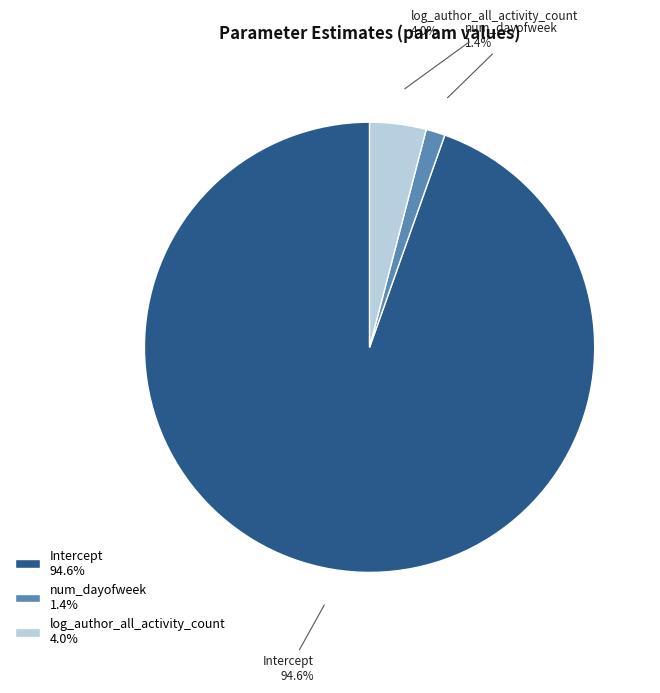

What percentage is NOT represented by log_author_all_activity_count?

96.0%